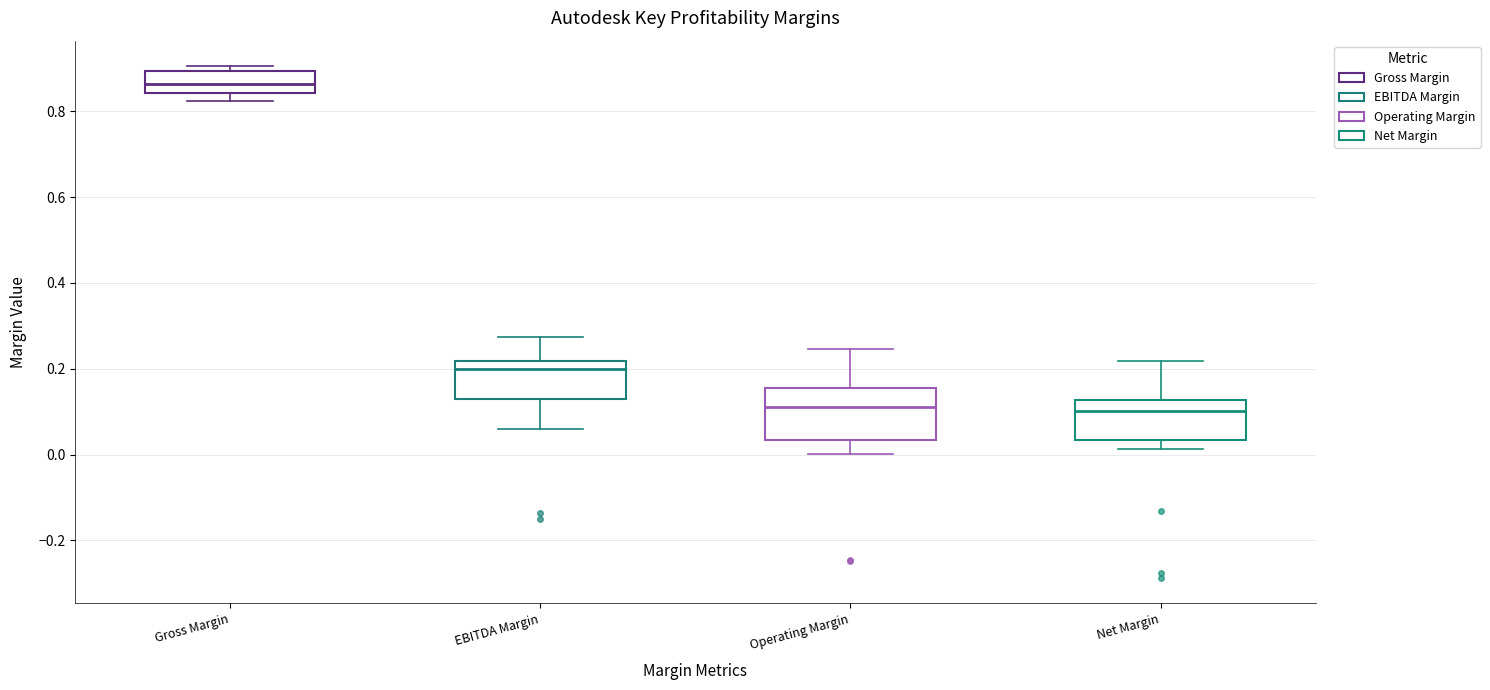

Reading left to right, read every box against the y-axis: the position of its median line, the range the box covers, and the ends of its whiskers. The values are not printed on the chart, so give them approximately, as read against the axis.

Gross Margin: median 0.86, box 0.84 to 0.90, whiskers 0.82 to 0.90 (just above the box's upper edge)
EBITDA Margin: median 0.20, box 0.12 to 0.22, whiskers 0.06 to 0.28
Operating Margin: median 0.12, box 0.04 to 0.16, whiskers 0.00 to 0.24
Net Margin: median 0.10, box 0.04 to 0.12, whiskers 0.02 to 0.22